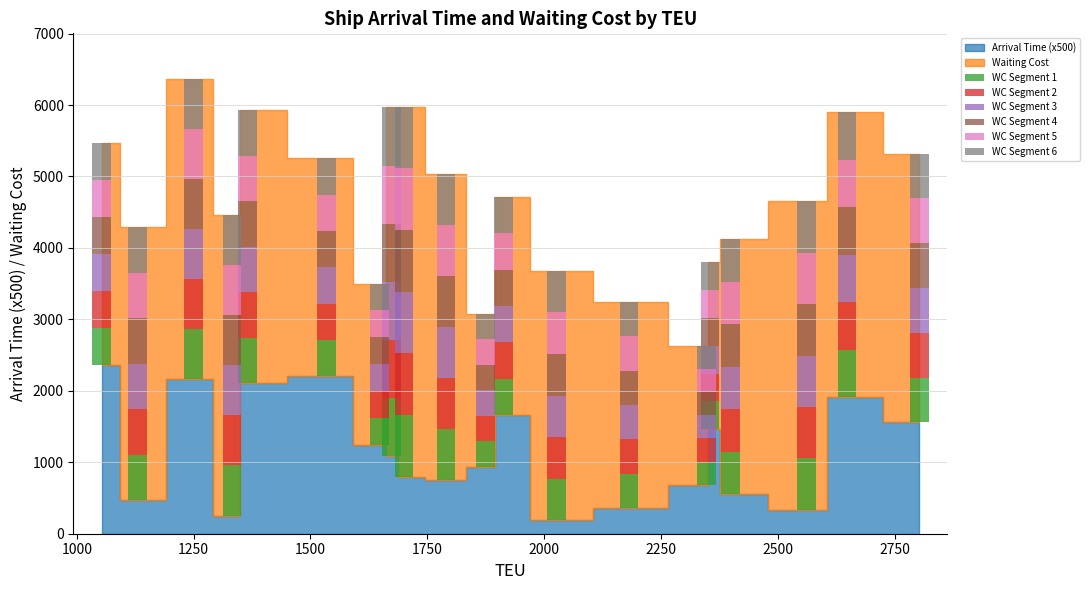

What is the value of the WC Segment 6 bar at the 1st from the left?

518.0